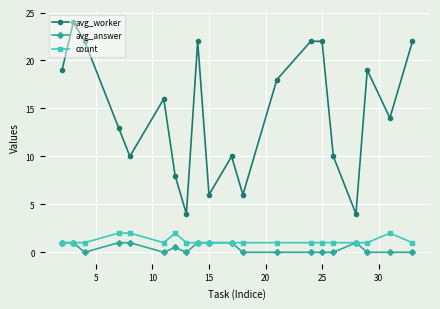

True or false: count and avg_worker intersect in this chart.

False